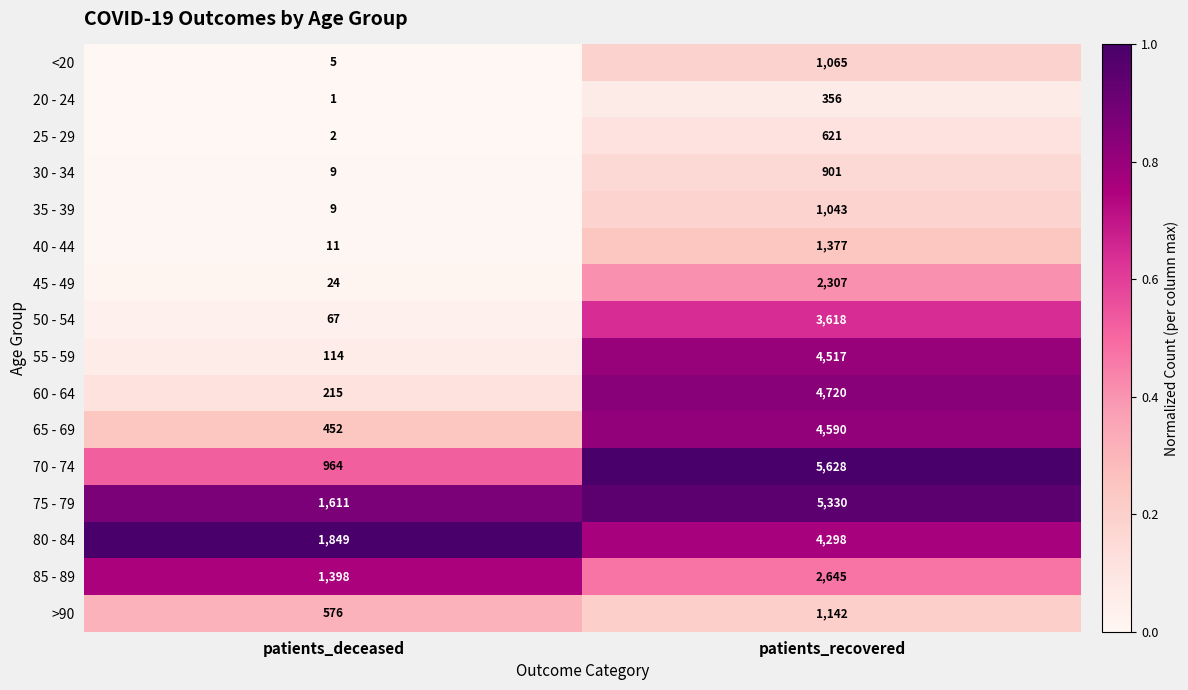

Is it true that 40 - 44 equals 2265 at patients_recovered?

False